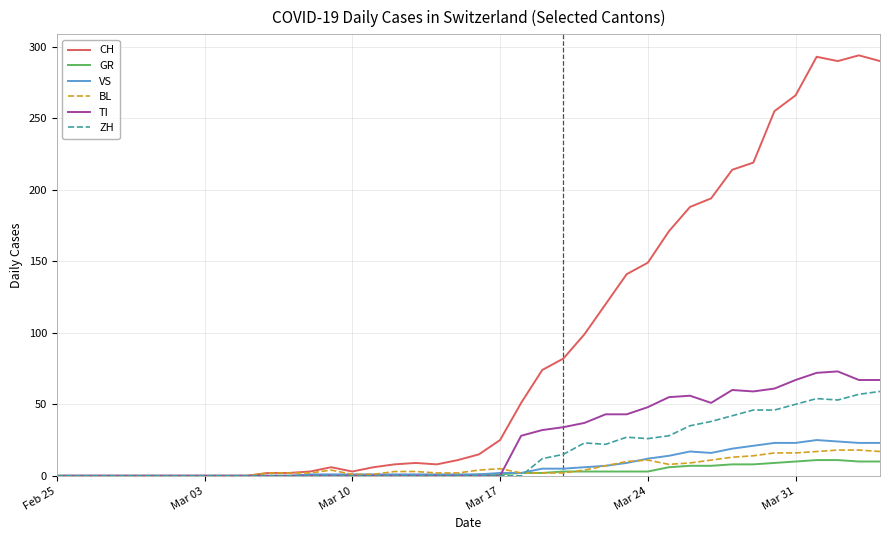

Which series has the largest total across all categories?

CH